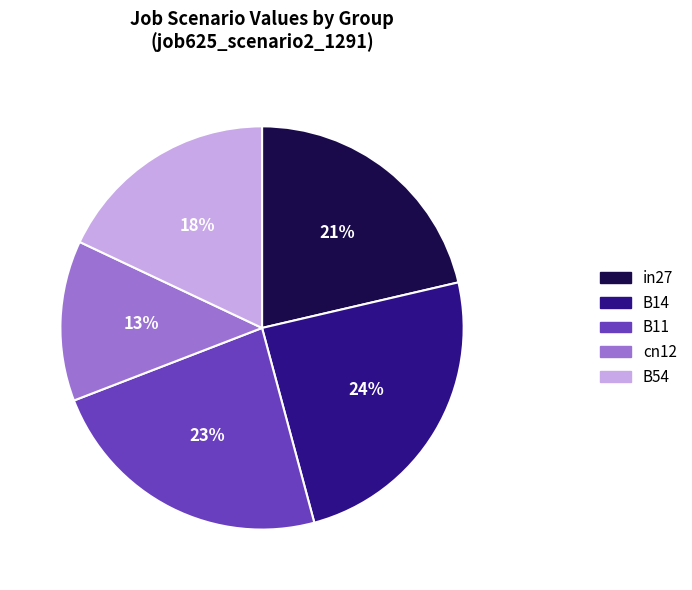

Count the number of slices in the pie.

5